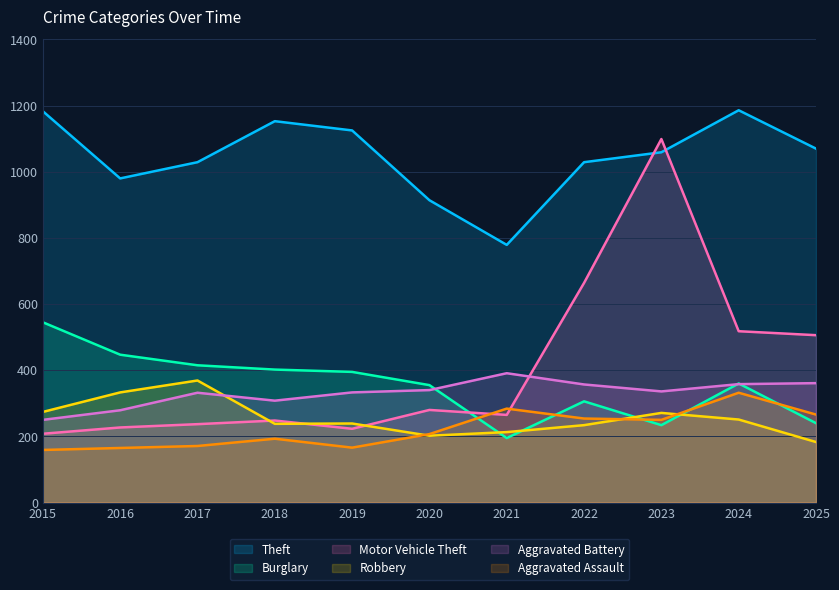

In Robbery, how many points are lower than both neighbors (excluding endpoints)?

2